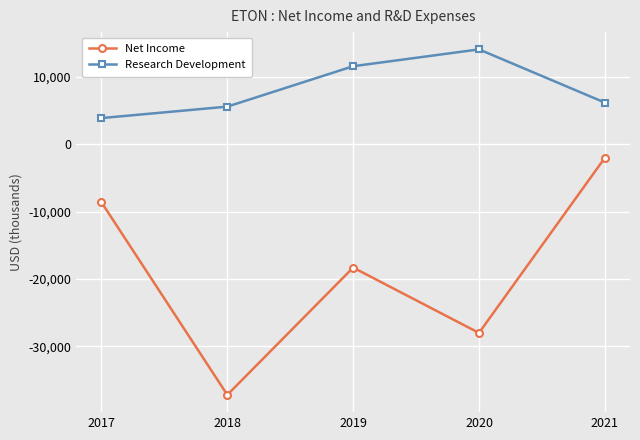

What is the approximate value of Net Income at 2019, to the nearest 100?

-18300